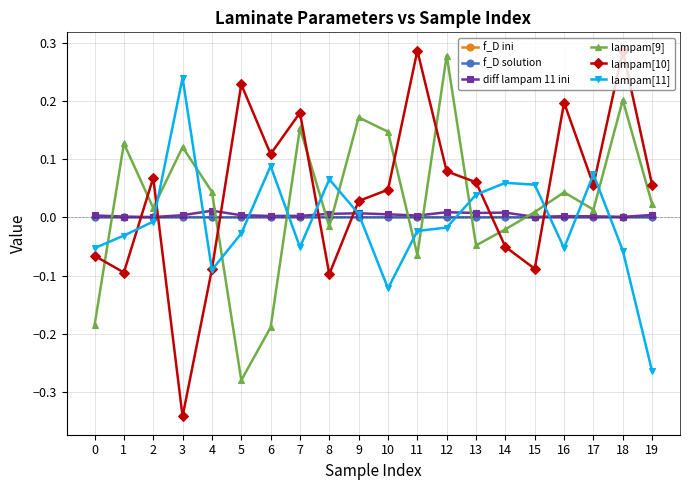

What are all the series names shown in the legend?

f_D ini, f_D solution, diff lampam 11 ini, lampam[9], lampam[10], lampam[11]